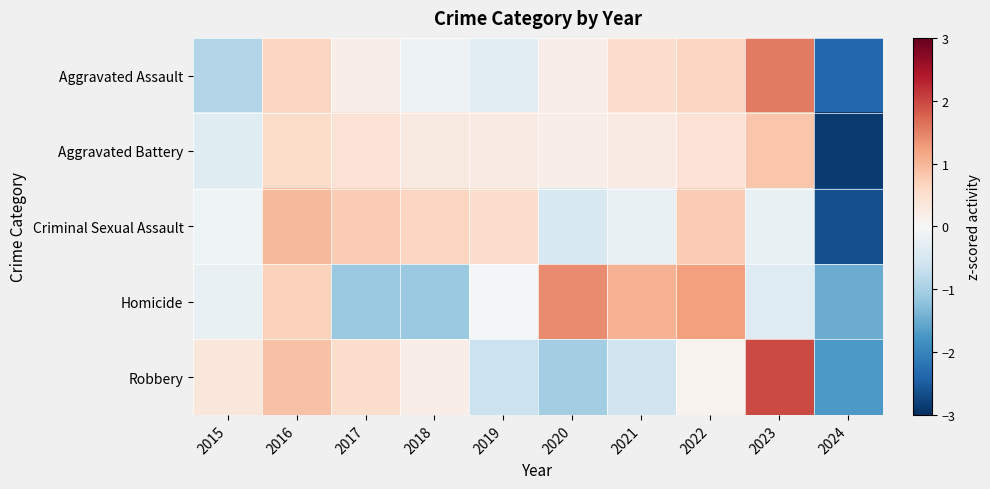

Between 2015 and 2023, which series saw the biggest shift?

Aggravated Assault